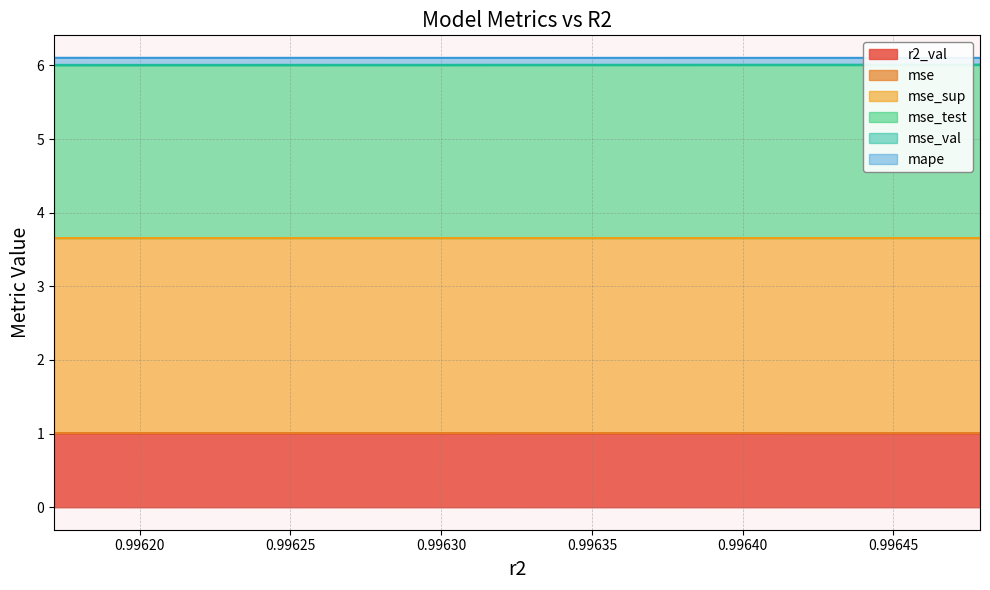

The mse_sup series shows 4.1 at 0.99615. True or false?

False